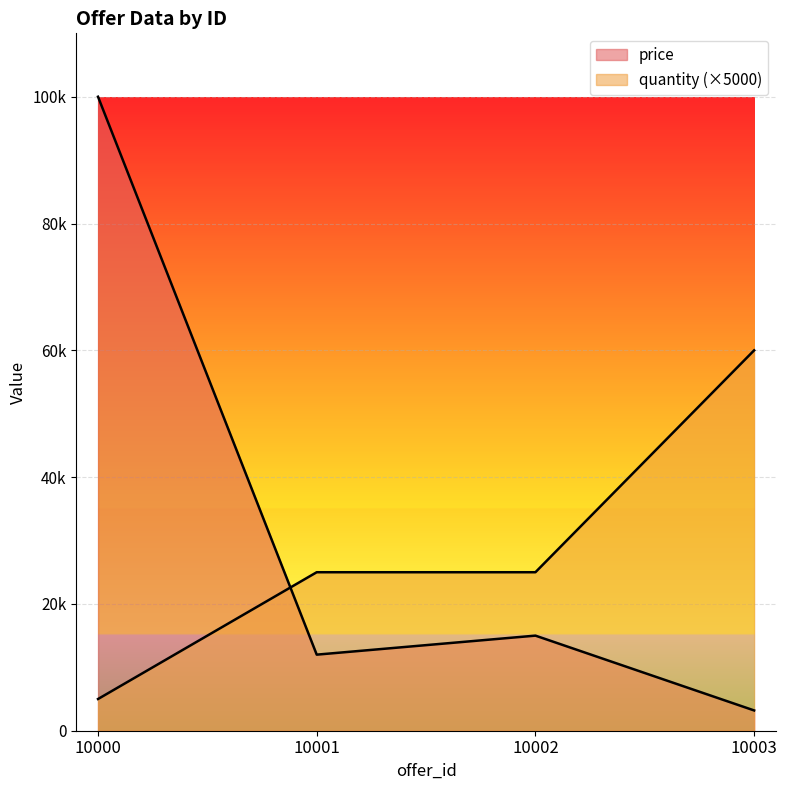

In price, how many points are lower than both neighbors (excluding endpoints)?

1